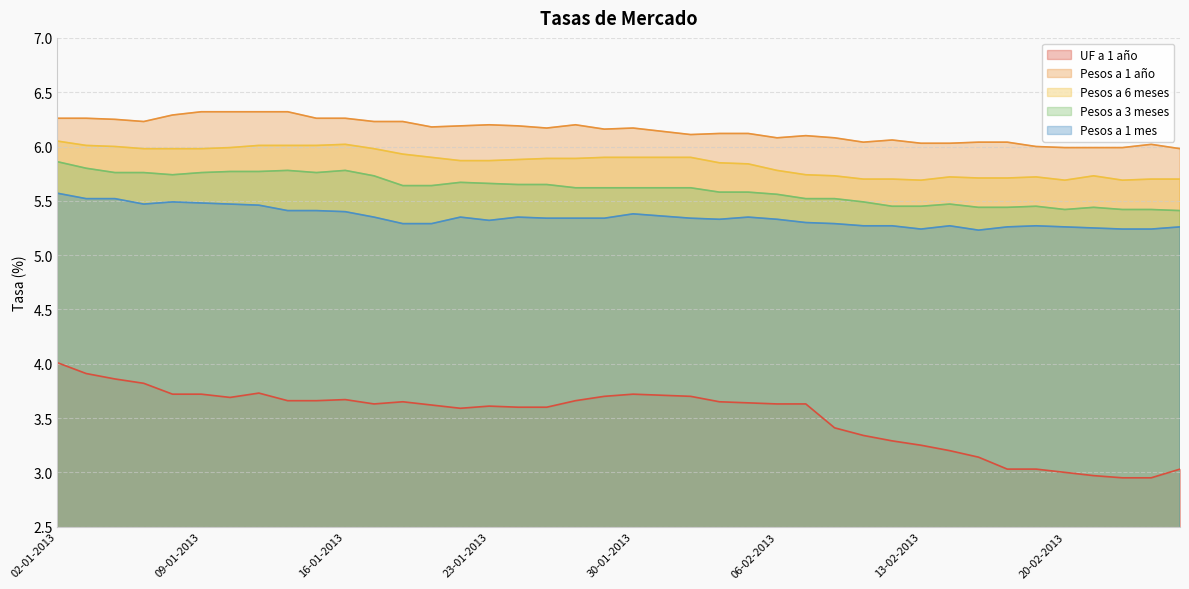

What is the total value across all series at 23-01-2013?

26.7